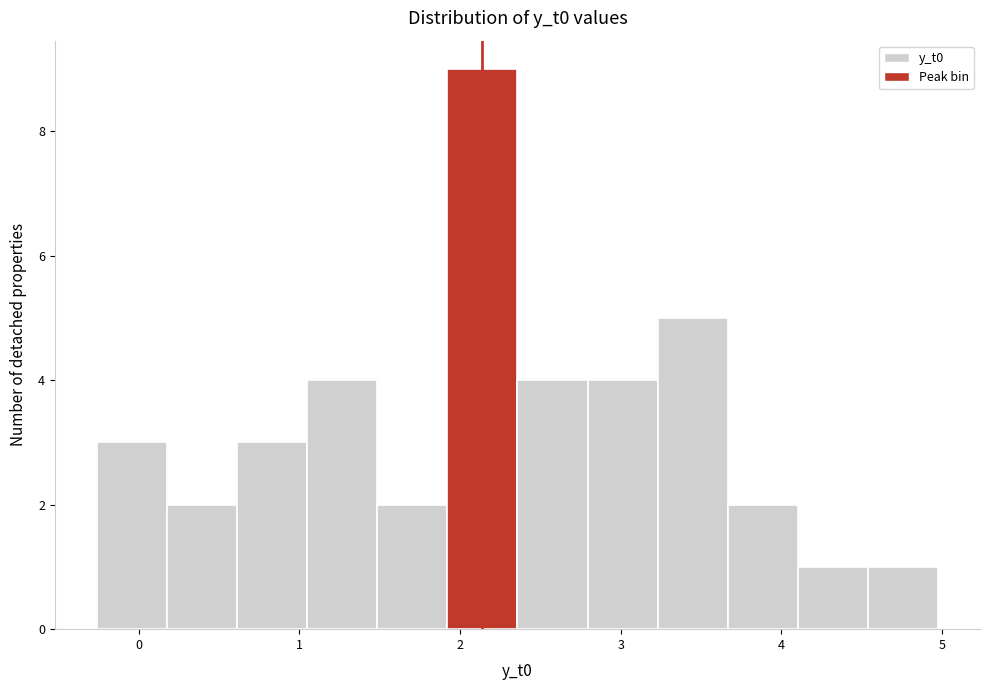

Over which range of the x-axis is the bar tallest?

1.9 to 2.4